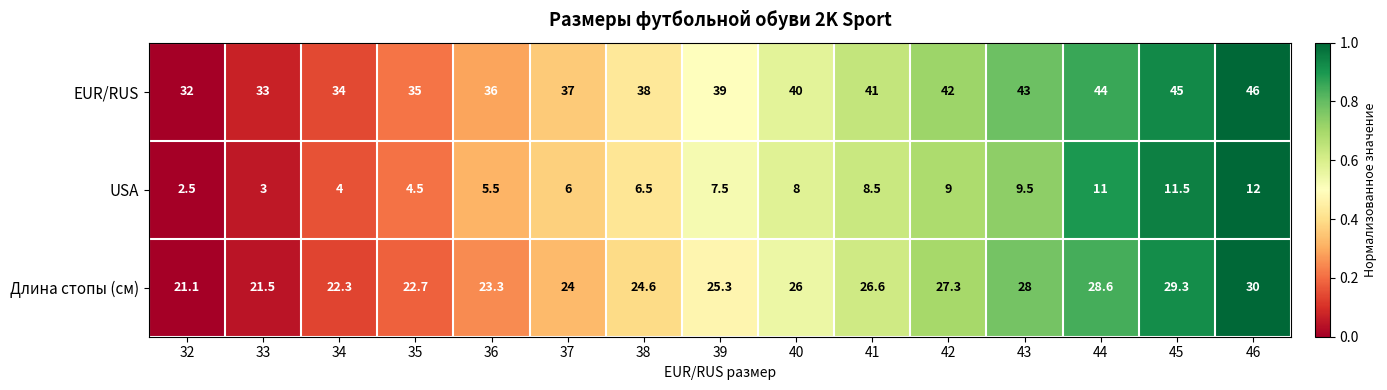

The value of Длина стопы (см) at 45 is 18.5. True or false?

False